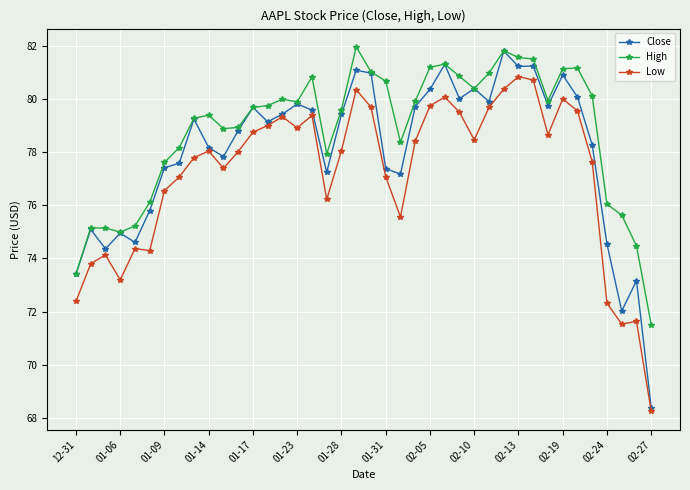

What is the value of the Close point at the 25th from the left?

80.4